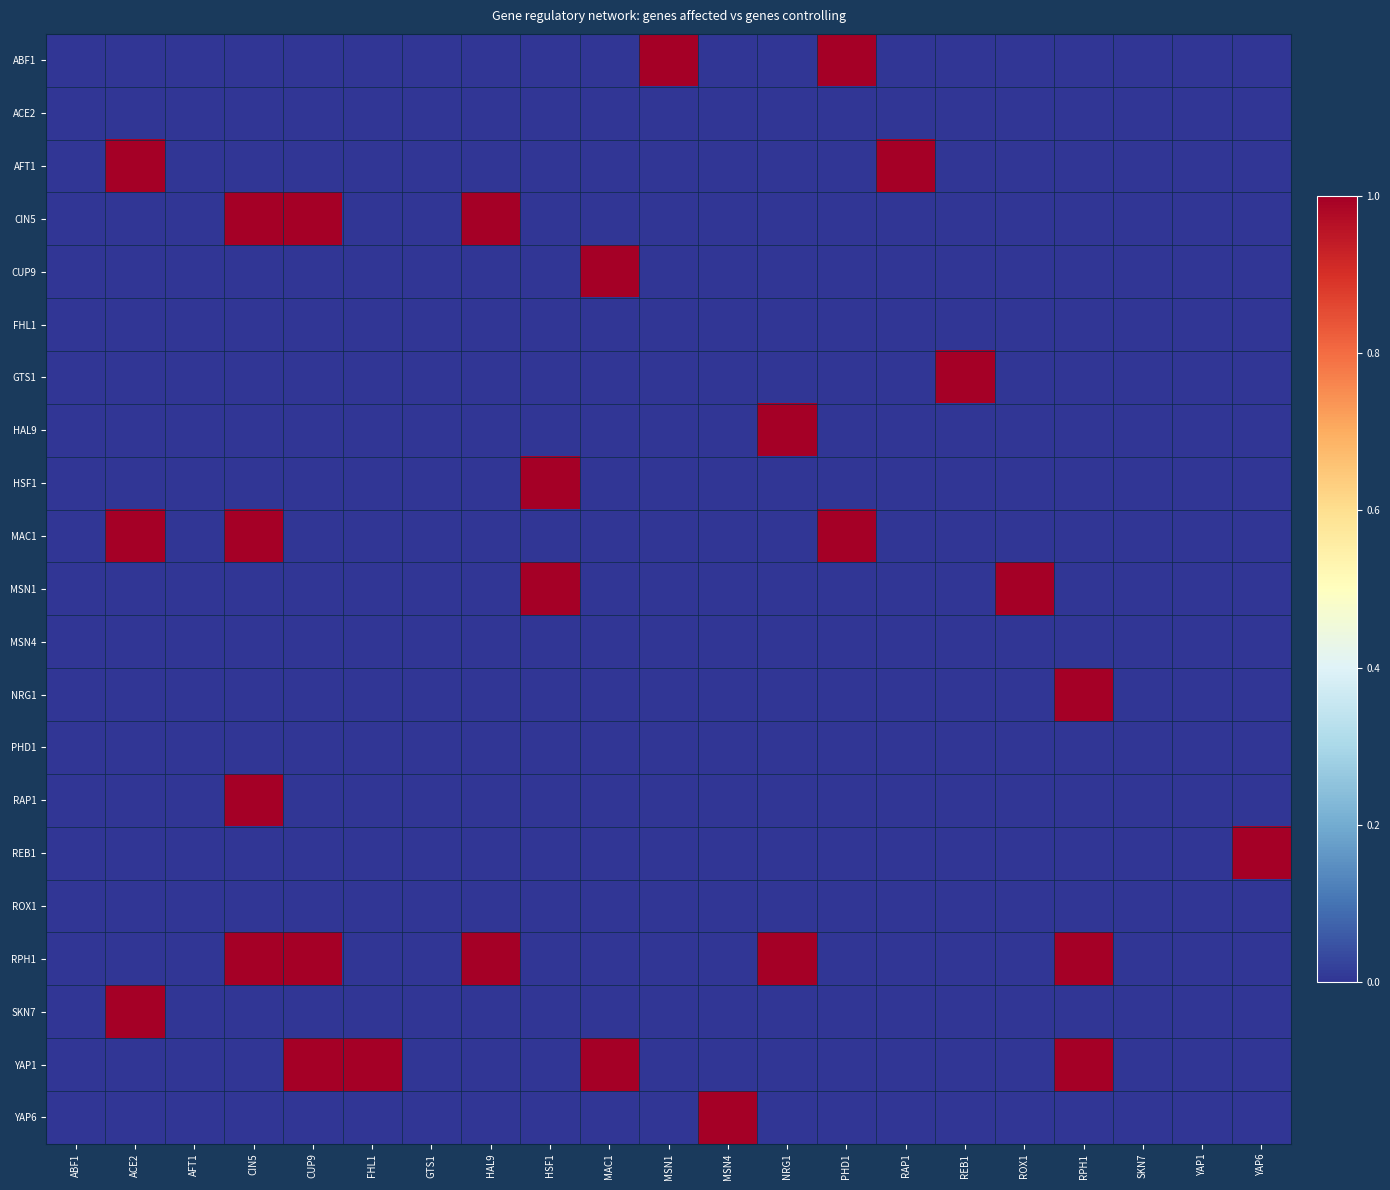

Between ACE2 and RAP1, which is larger?

ACE2